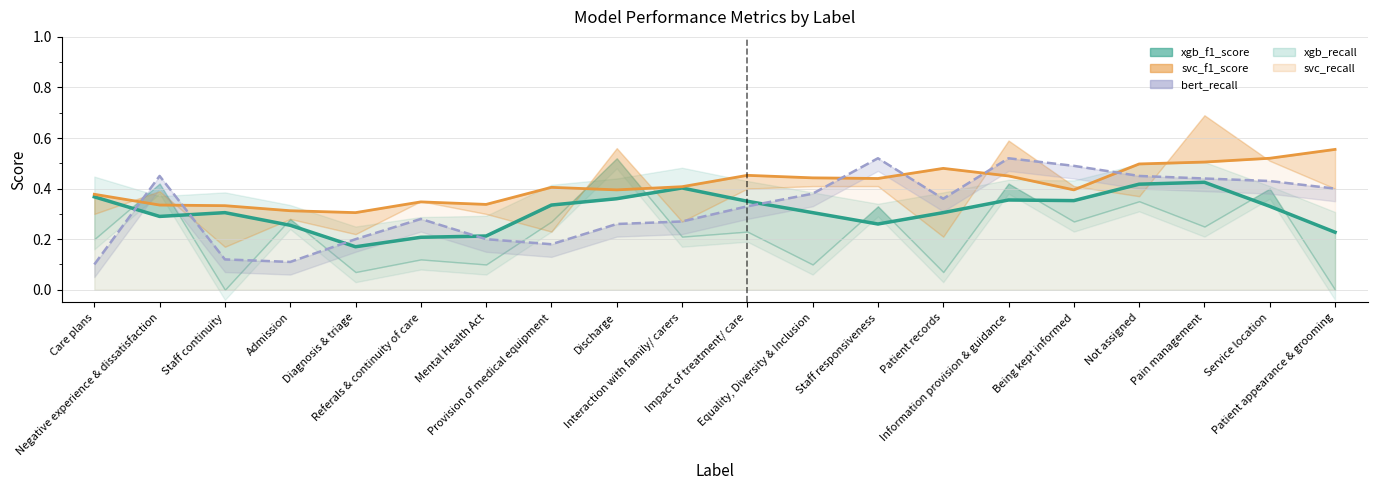

How many xgb_recall values are between 0 and 1?

20